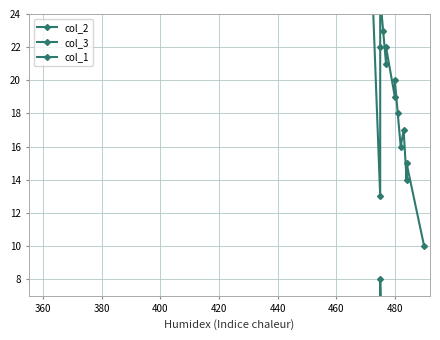

What is the difference between the maximum and minimum values in the col_1 series?

8